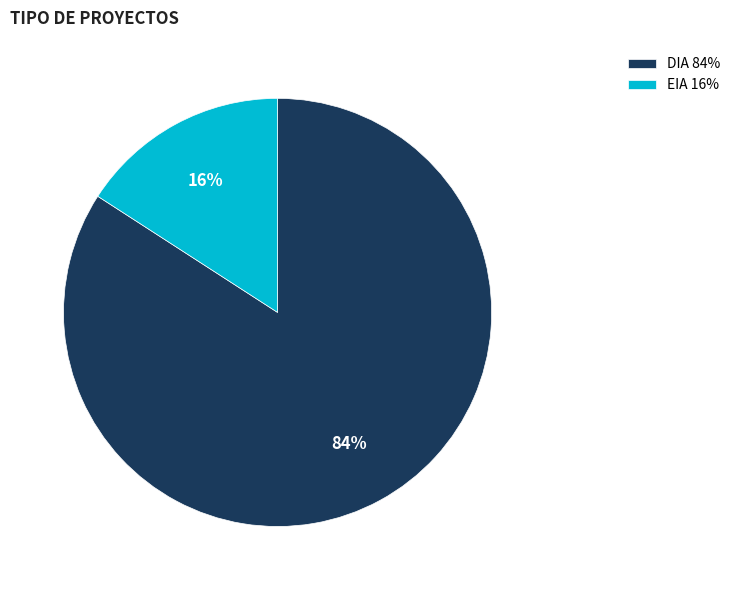

Rank the categories by value from lowest to highest.

EIA, DIA